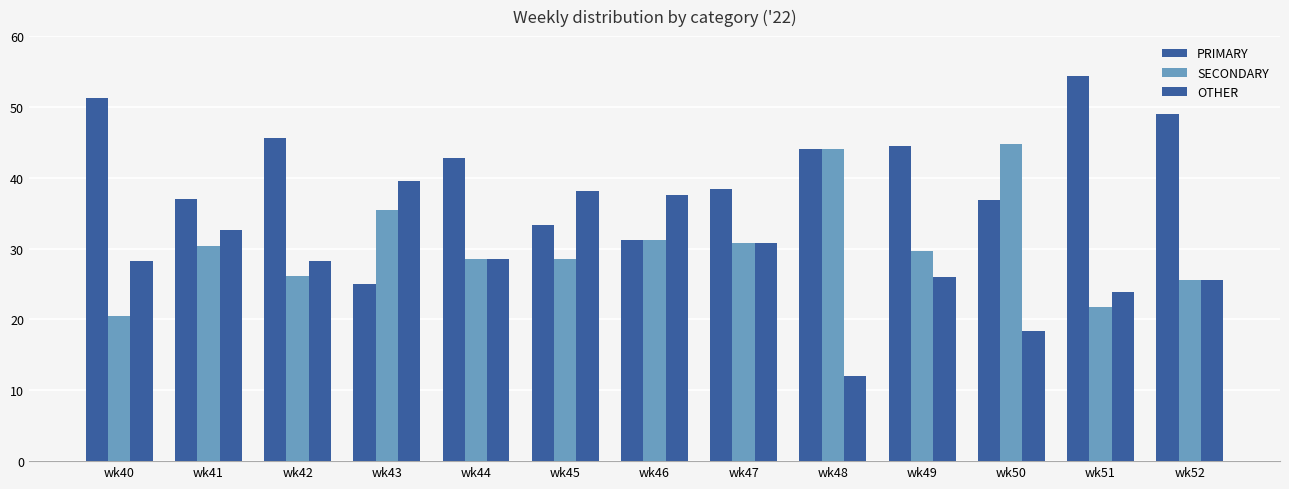

How many values in the SECONDARY series are below 29?

6